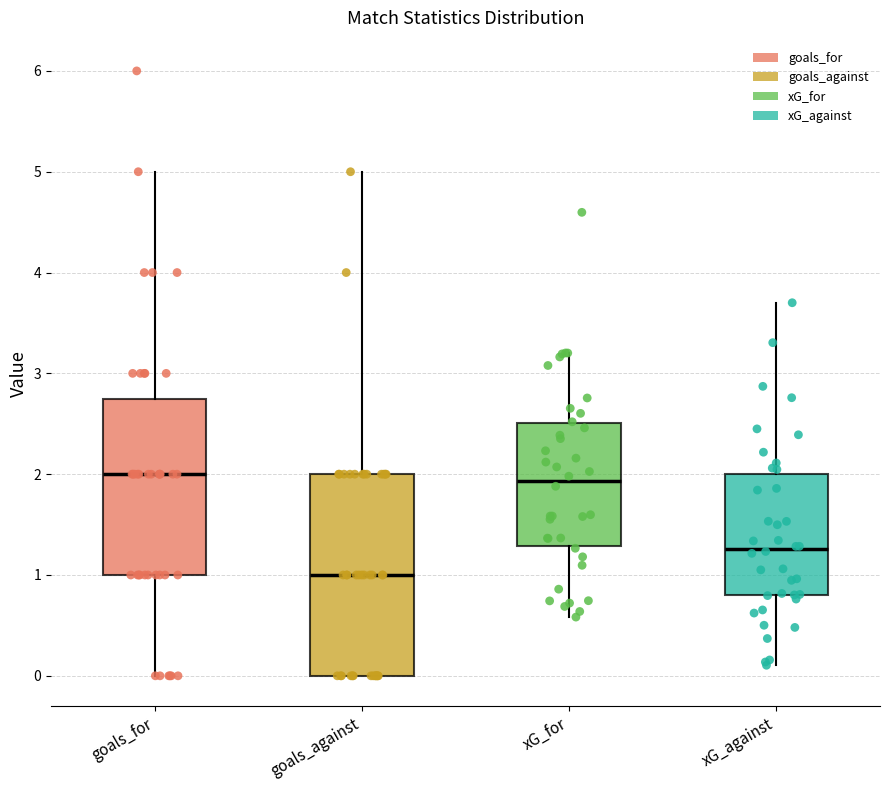

Comparing the boxes themselves (not the whiskers), which one is the tallest?

goals_against